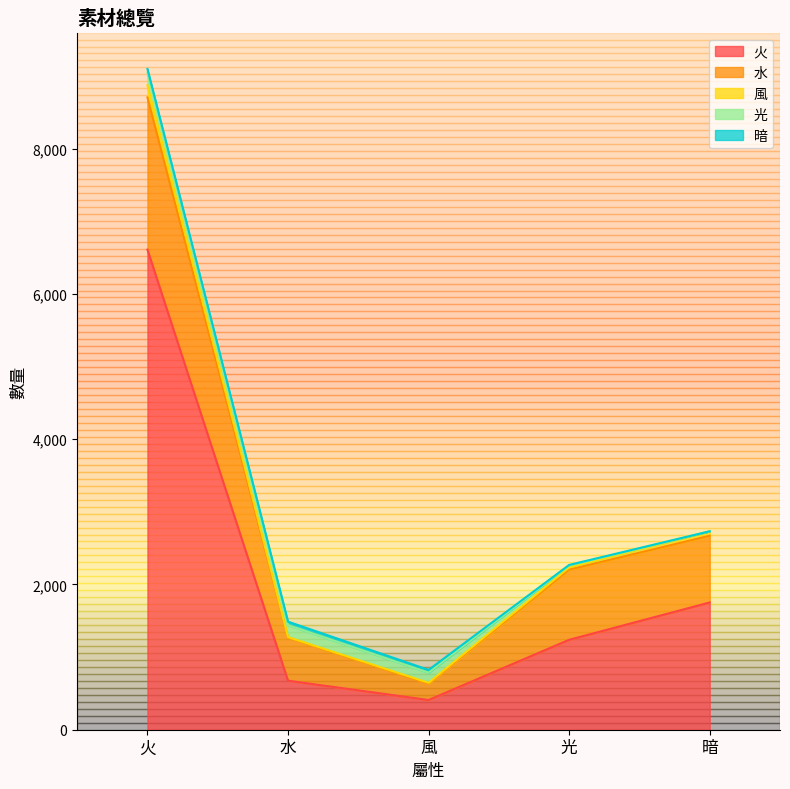

At which label does 光 first exceed 140?

火